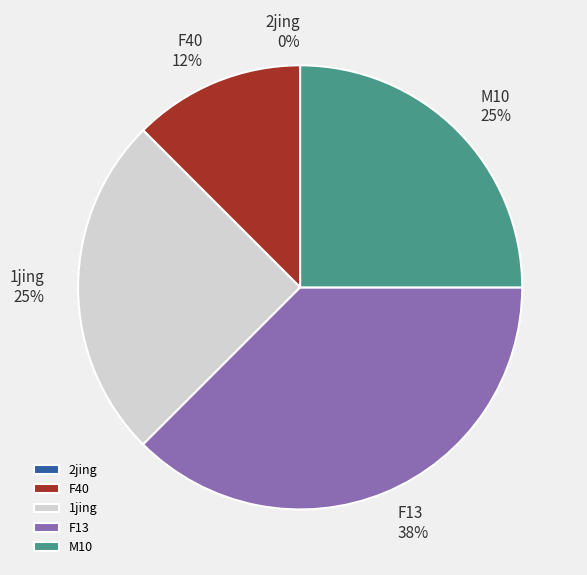

What percentage is NOT represented by M10?

75.0%